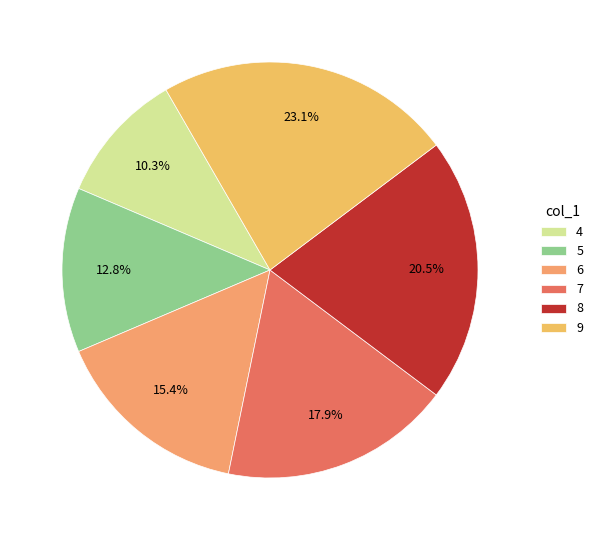

How many slices are in this pie chart?

6